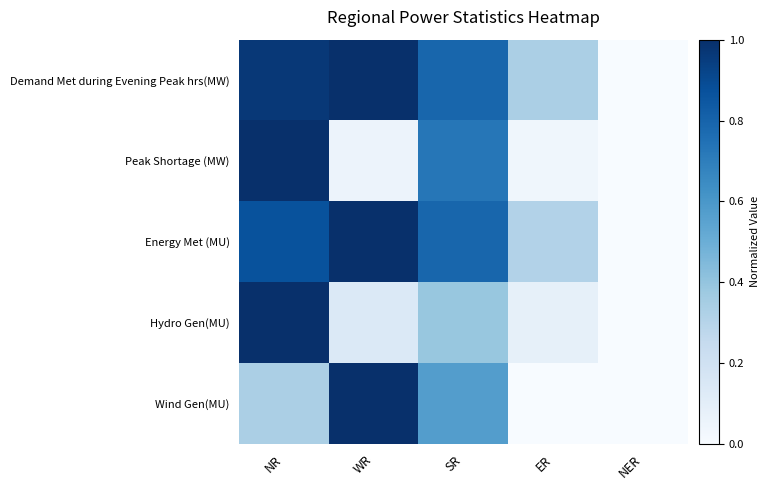

Between ER and NER, which is larger?

ER